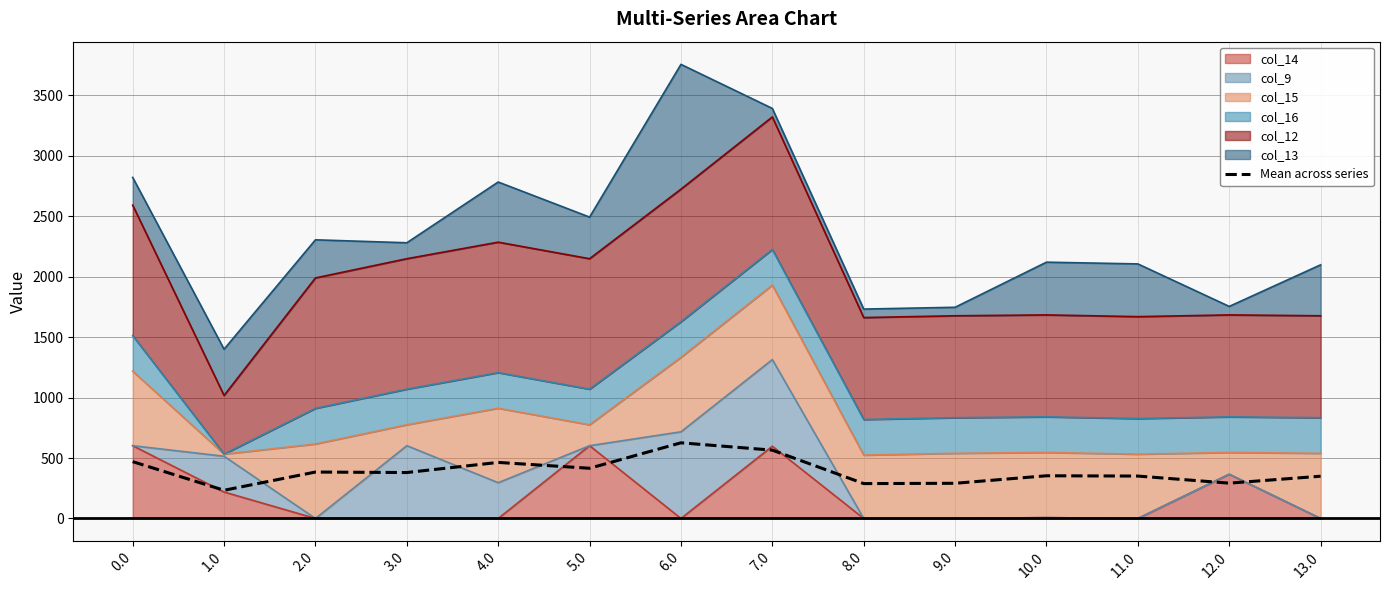

What is the ratio of the value at 10.0 to the value at 2.0?

0.9